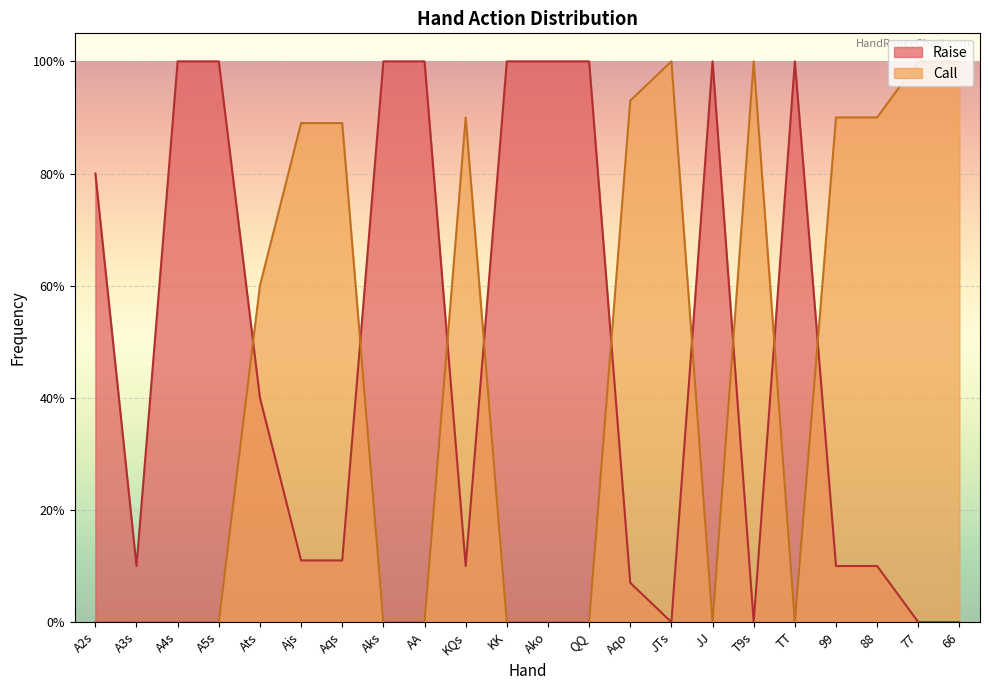

Is the value of Call at A5s greater than the value of Raise at 99?

No